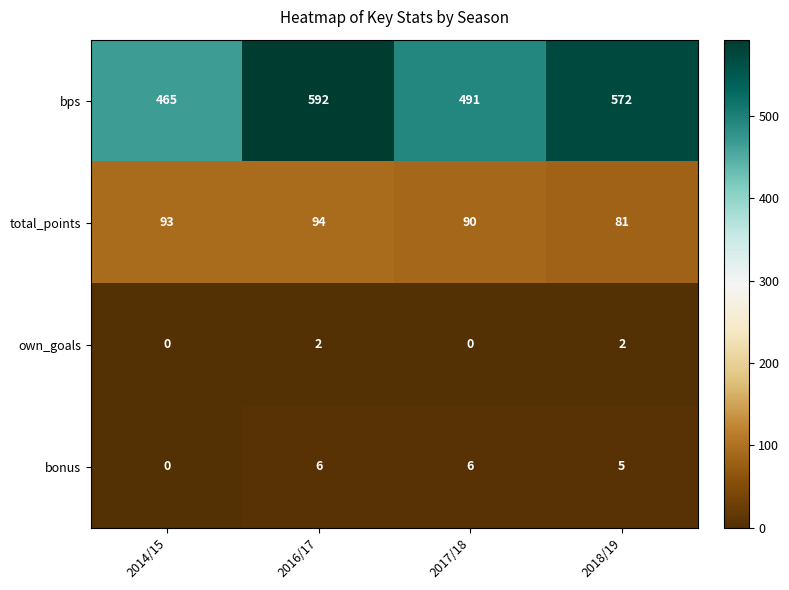

What is the sum of all total_points values?

358